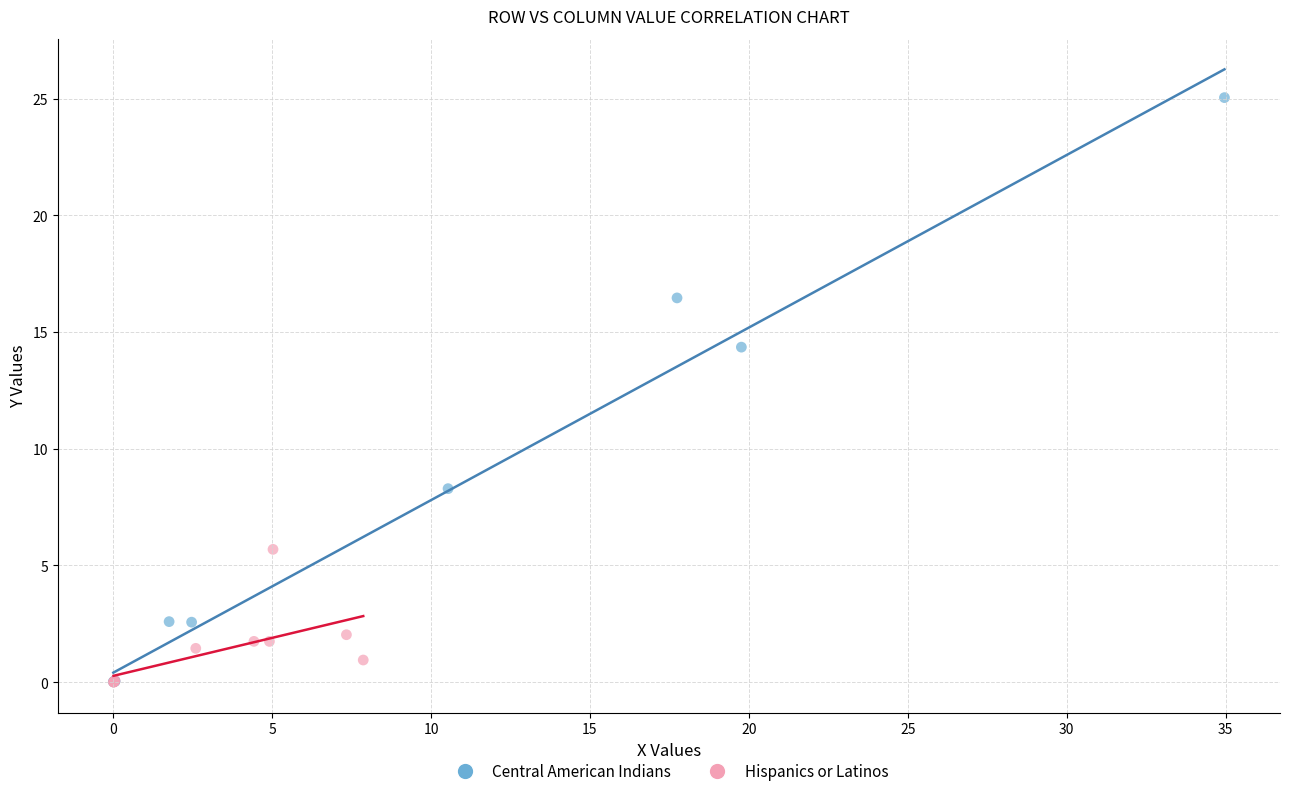

Which series has the widest spread of Y values?

Central American Indians